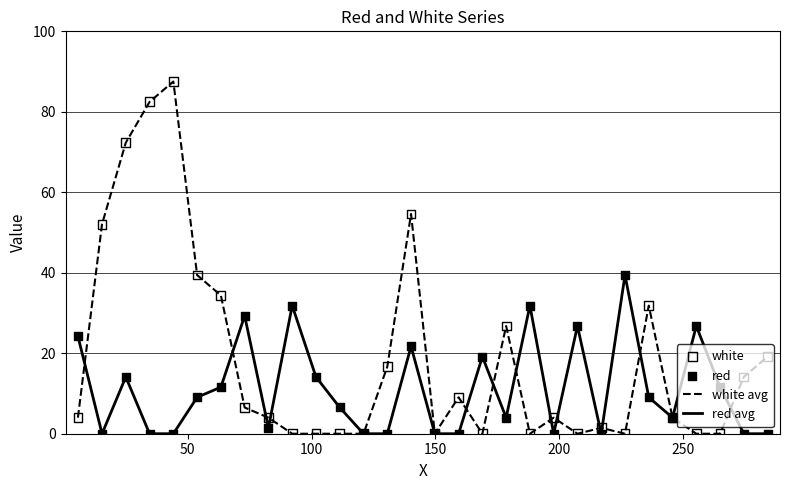

Which series has the widest spread of values?

white avg